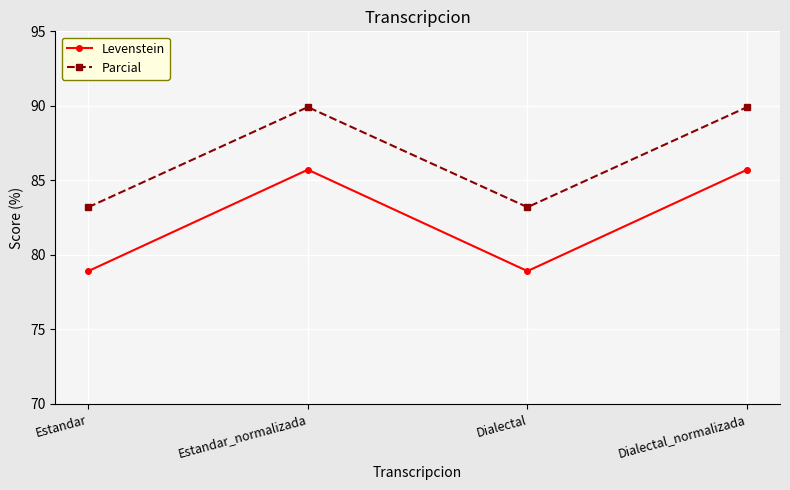

The Parcial series shows 128.5 at Dialectal. True or false?

False